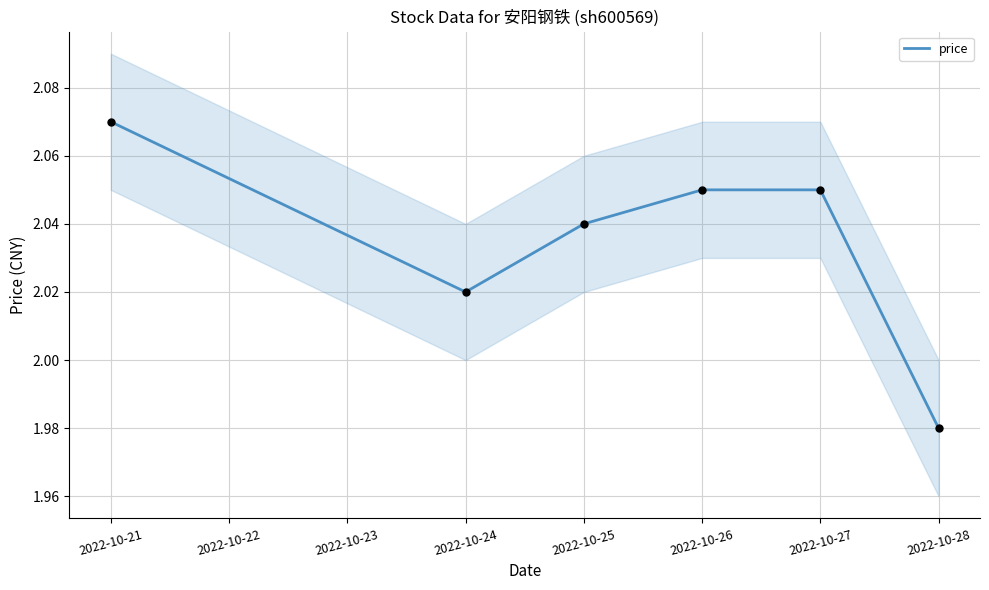

The price series shows 3.4 at 2022-10-24. True or false?

False